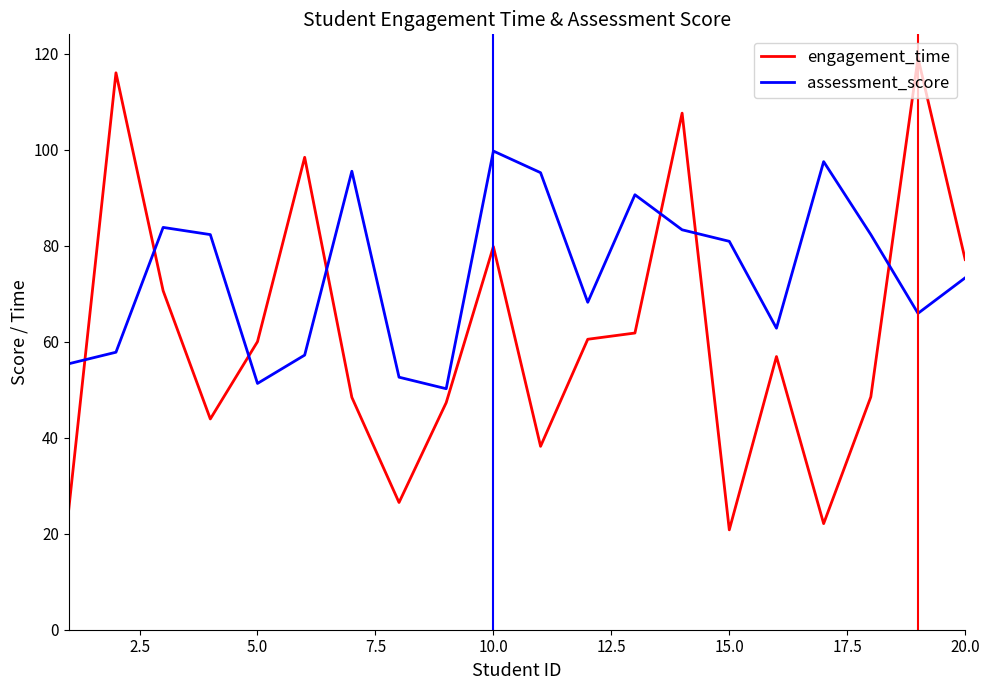

Does the chart have visible grid lines?

No